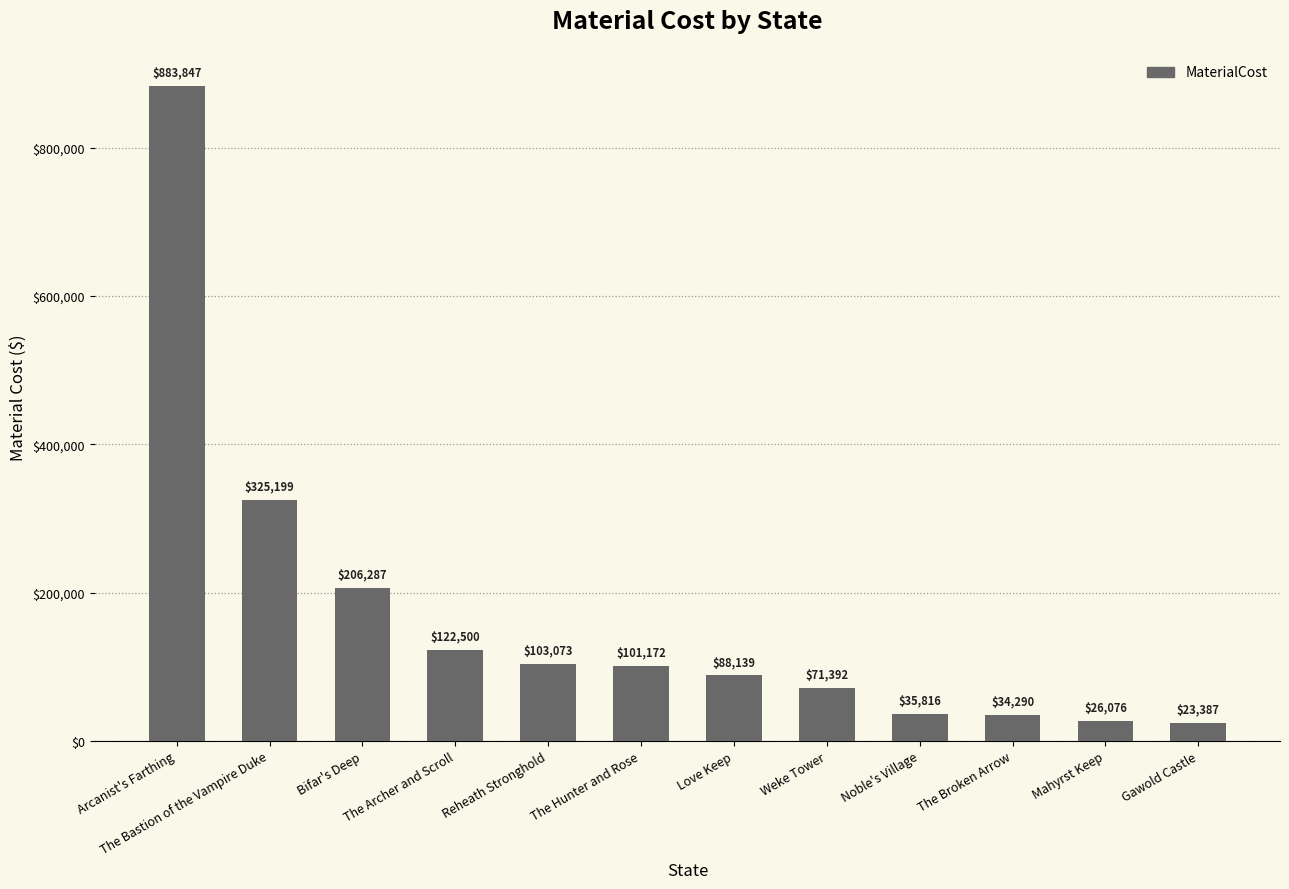

Which has a higher value, Noble's Village or The Broken Arrow?

Noble's Village